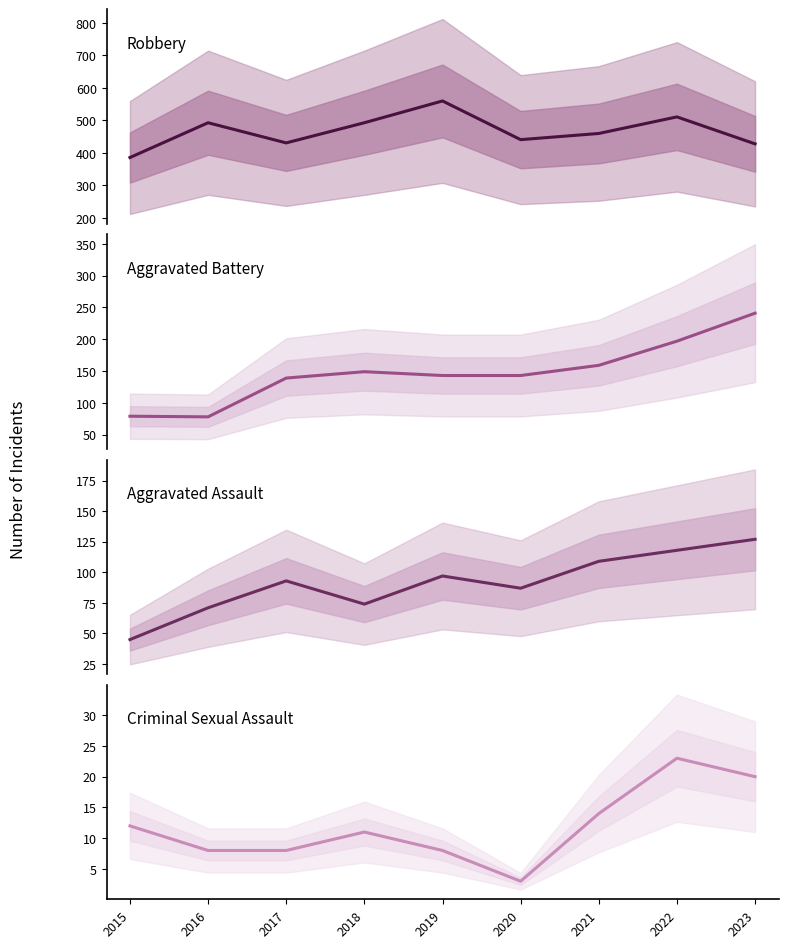

Read the Aggravated Battery value at 2015.

79